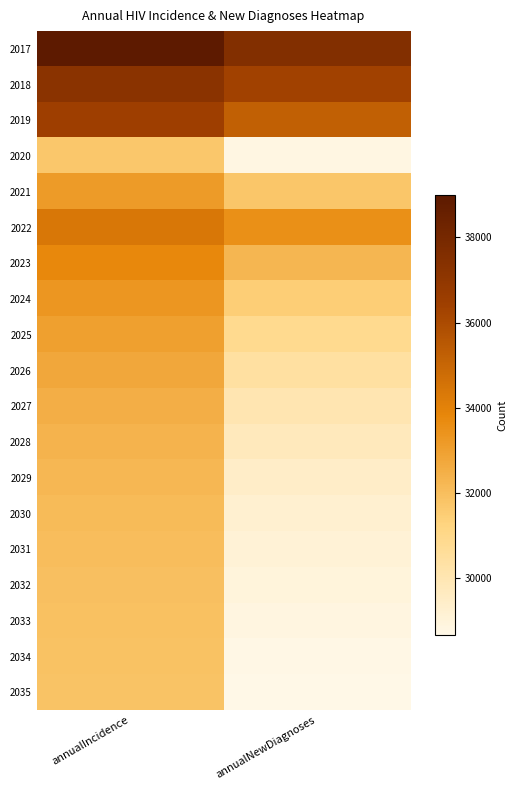

Which category has the highest value across all series?

annualIncidence